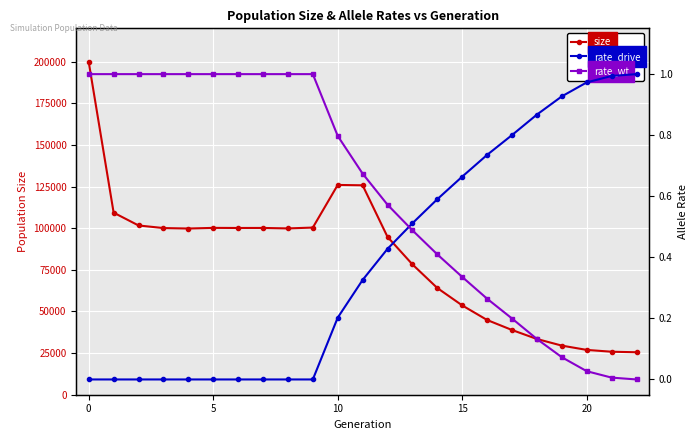

How many intersections are there between rate_drive and rate_wt?

1